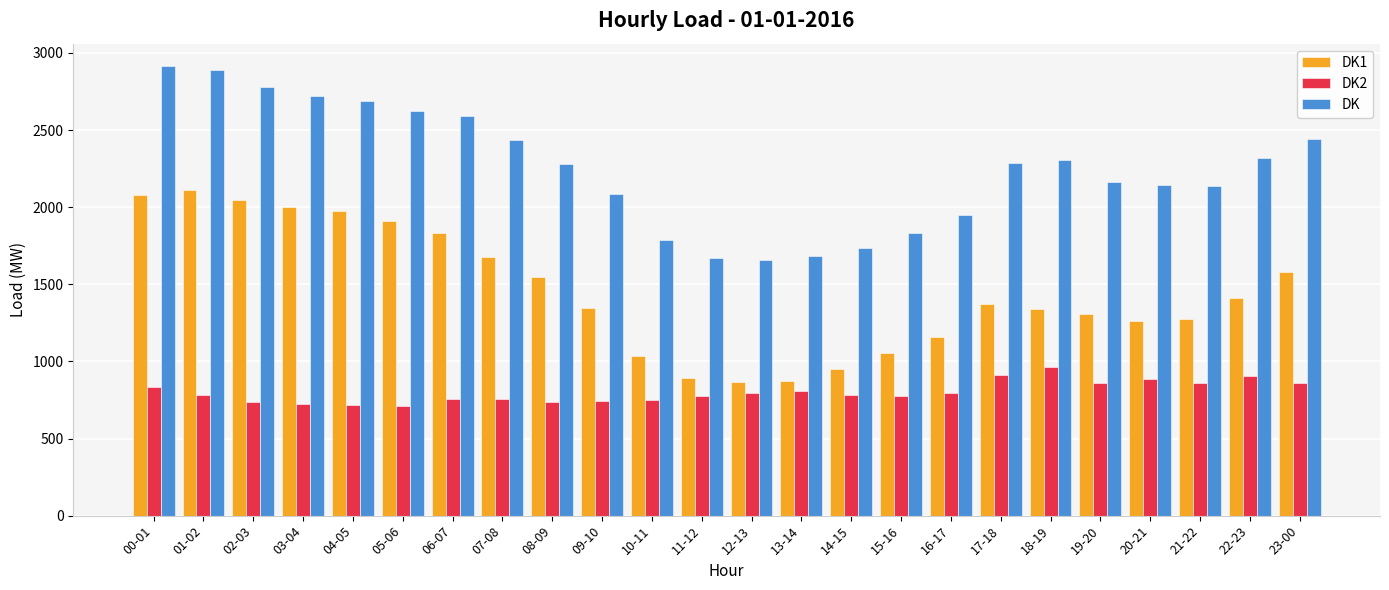

How many groups of bars are there?

24